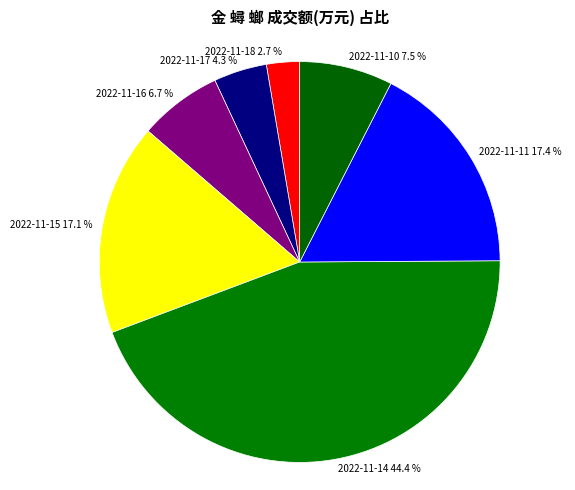

Which has a higher value, 2022-11-14 or 2022-11-10?

2022-11-14